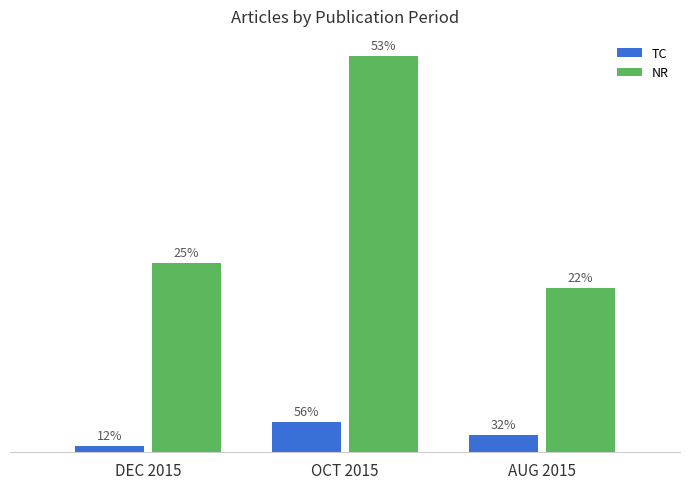

Are the bars horizontal?

No